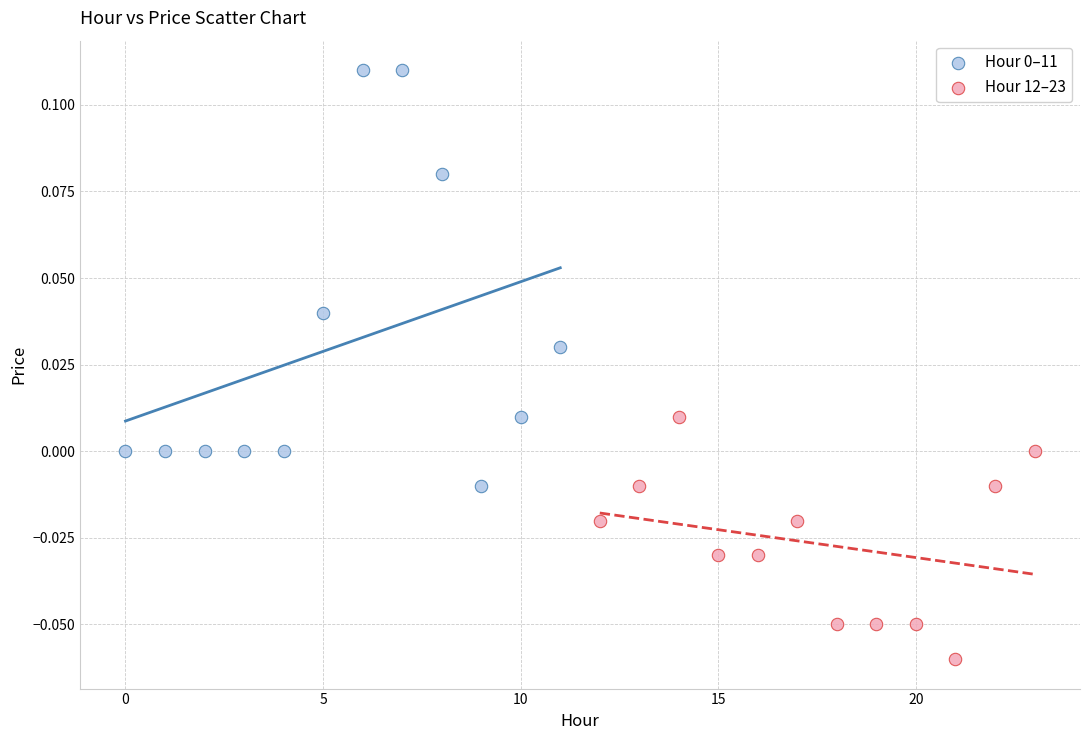

Which series contains the lowest Y value?

Hour 12–23